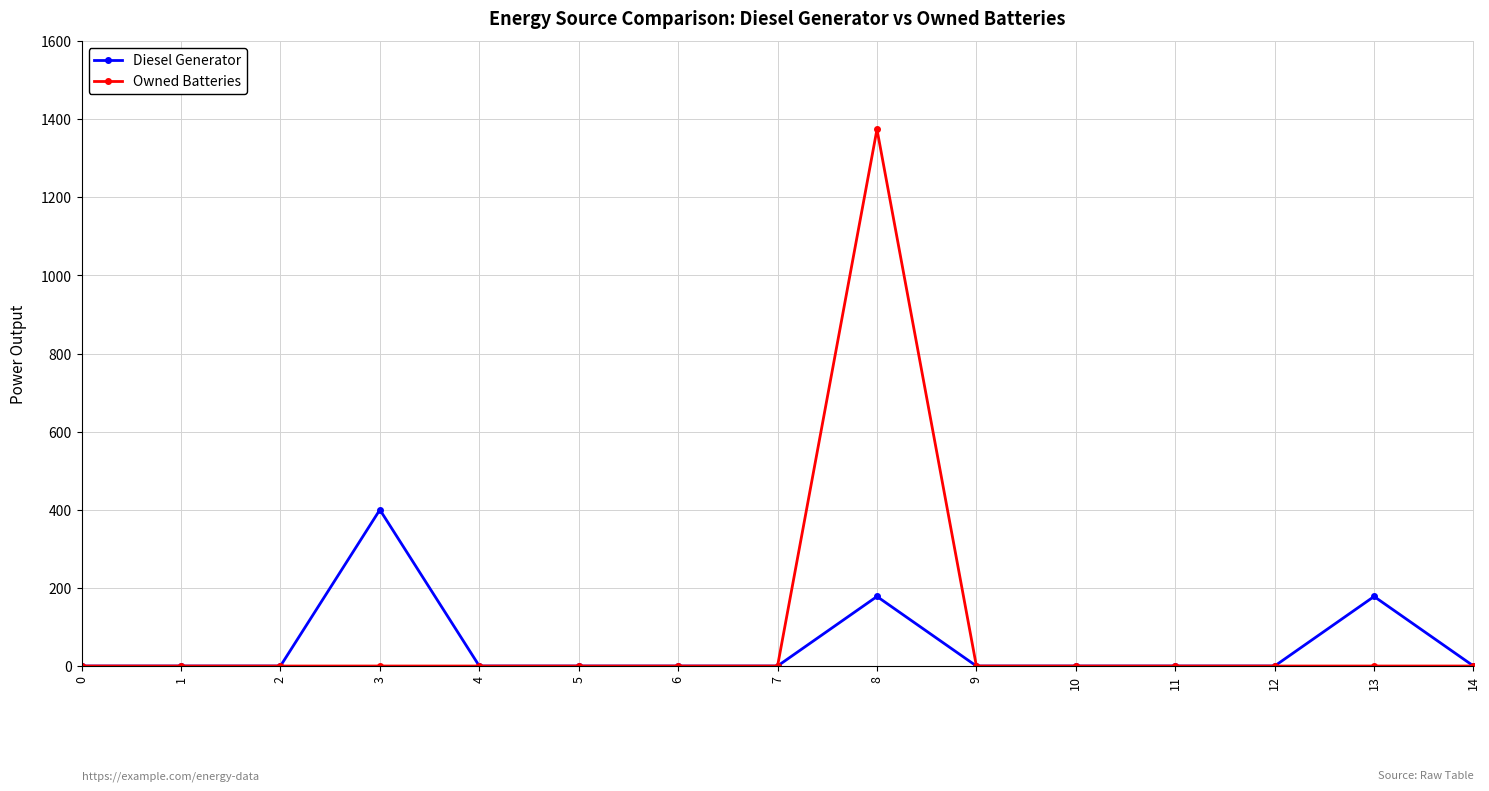

True or false: Diesel Generator has more than 1 points higher than both neighbors.

True